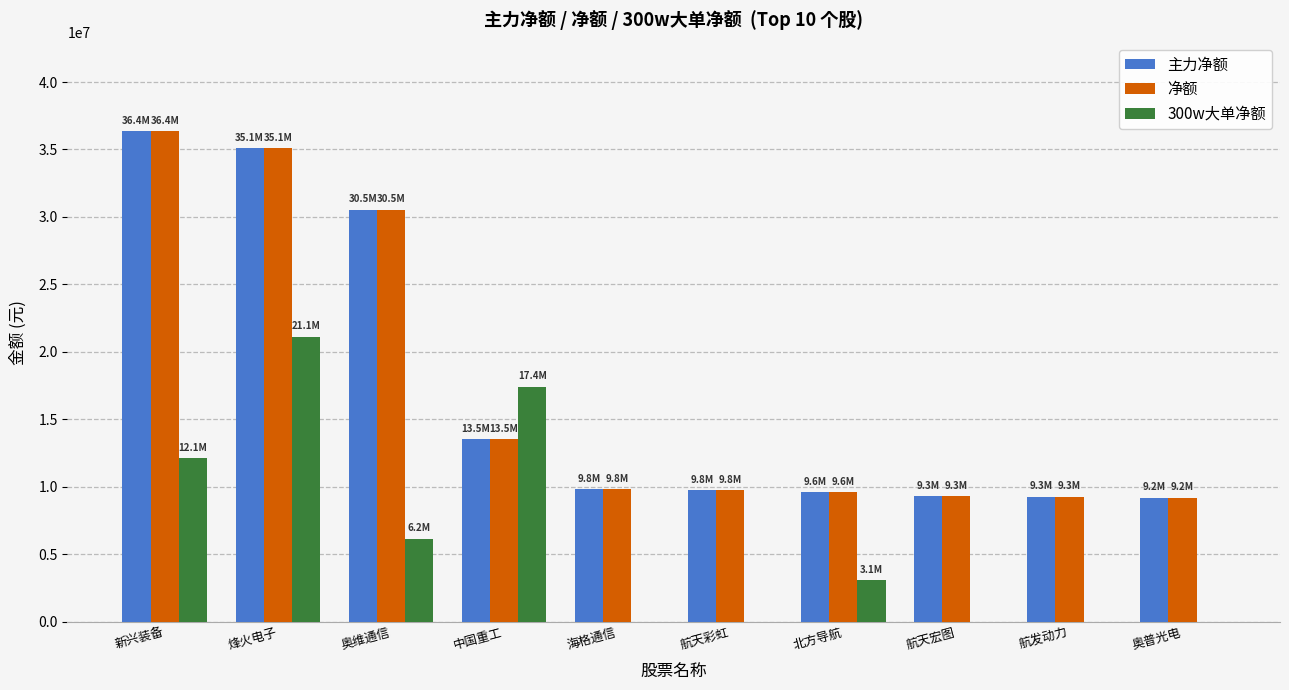

What is the sum of the 主力净额 values at 新兴装备 and 北方导航?

45959834